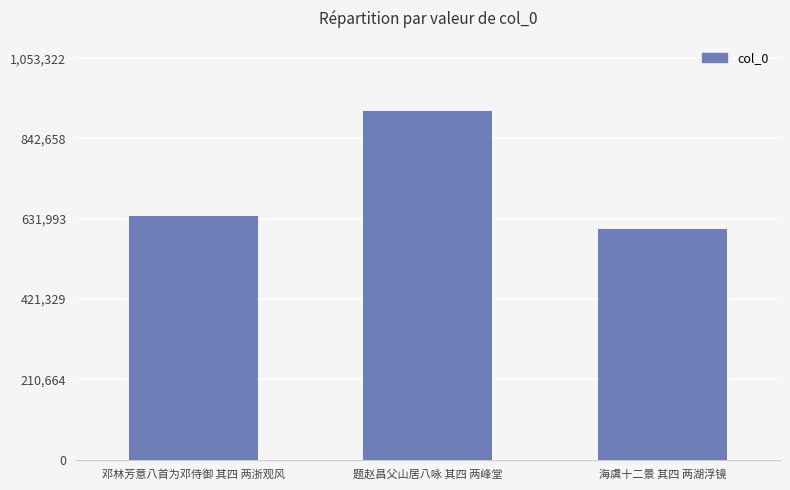

Which has a higher value, 海虞十二景 其四 两湖浮镜 or 邓林芳意八首为邓侍御 其四 两浙观风?

邓林芳意八首为邓侍御 其四 两浙观风